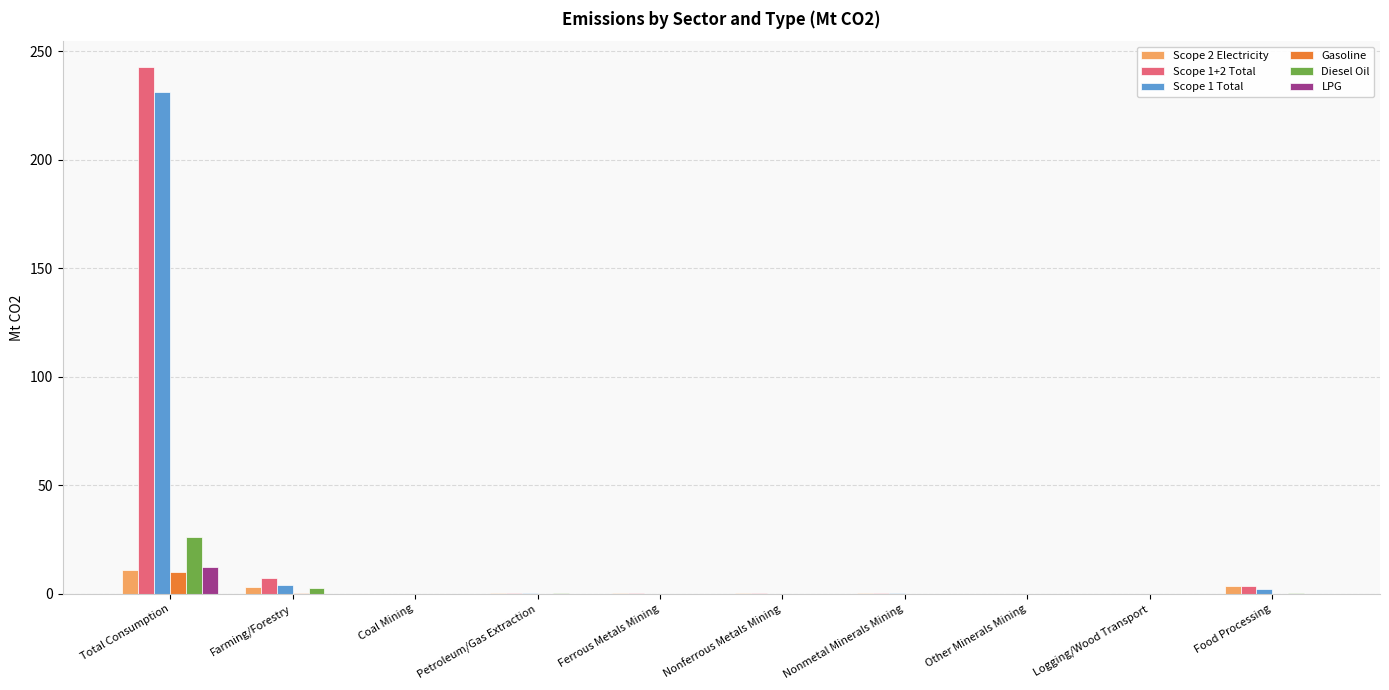

Which series has the largest range (max minus min)?

Scope 1+2 Total